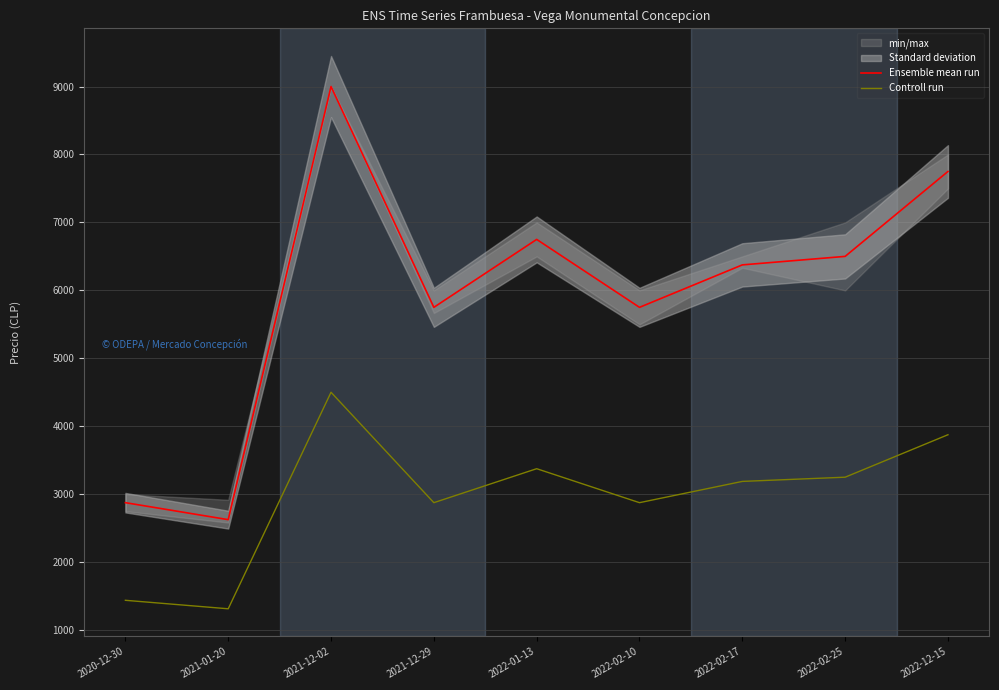

How many lines are shown in the chart?

2